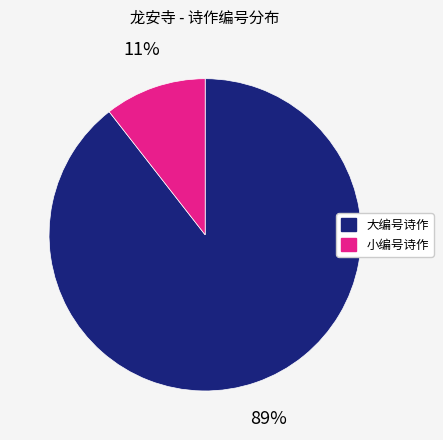

Is there a majority slice in this chart?

Yes